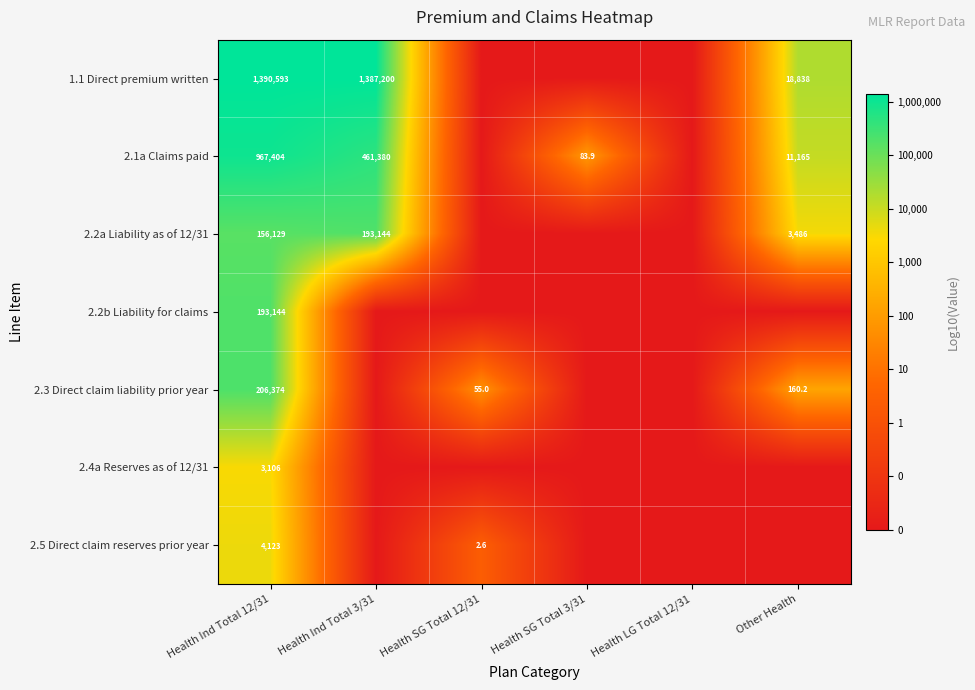

At how many categories does at least one series exceed 4?

3